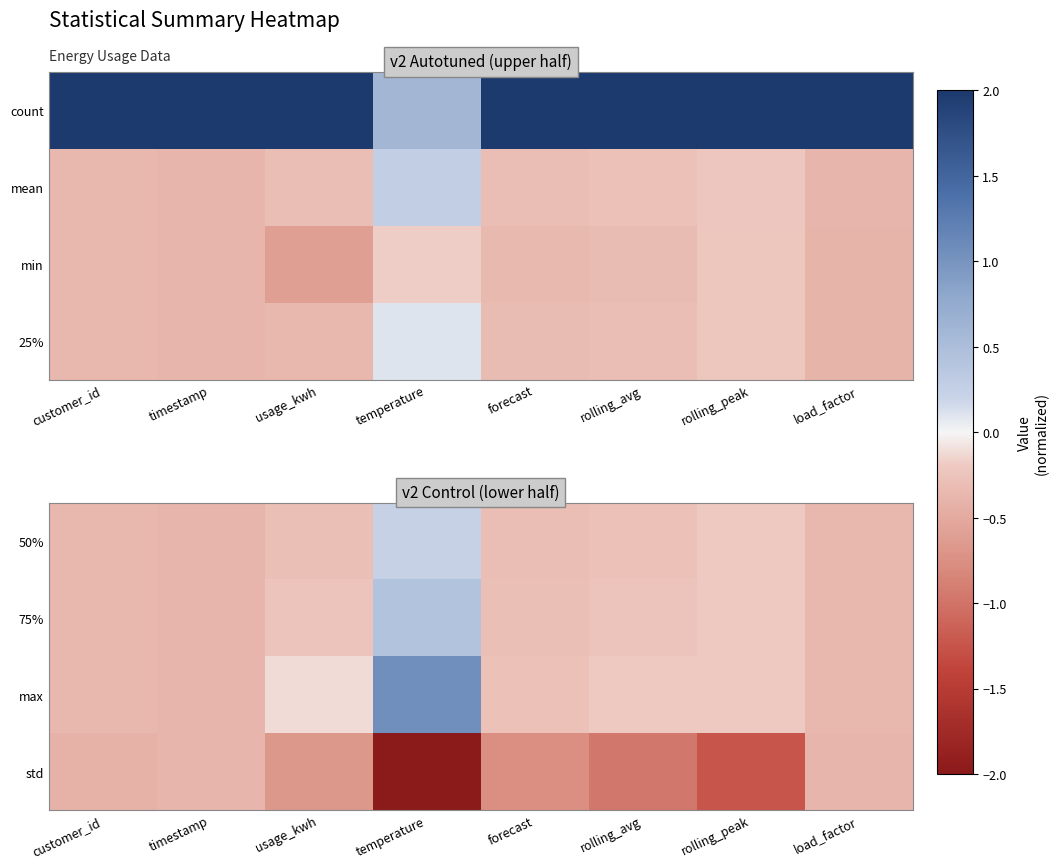

What is the total value across all series at usage_kwh?

-1.3